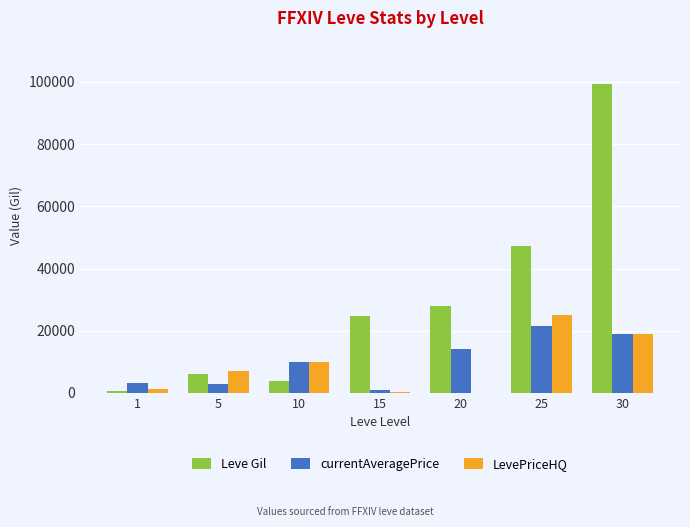

How many series are shown in this chart?

3